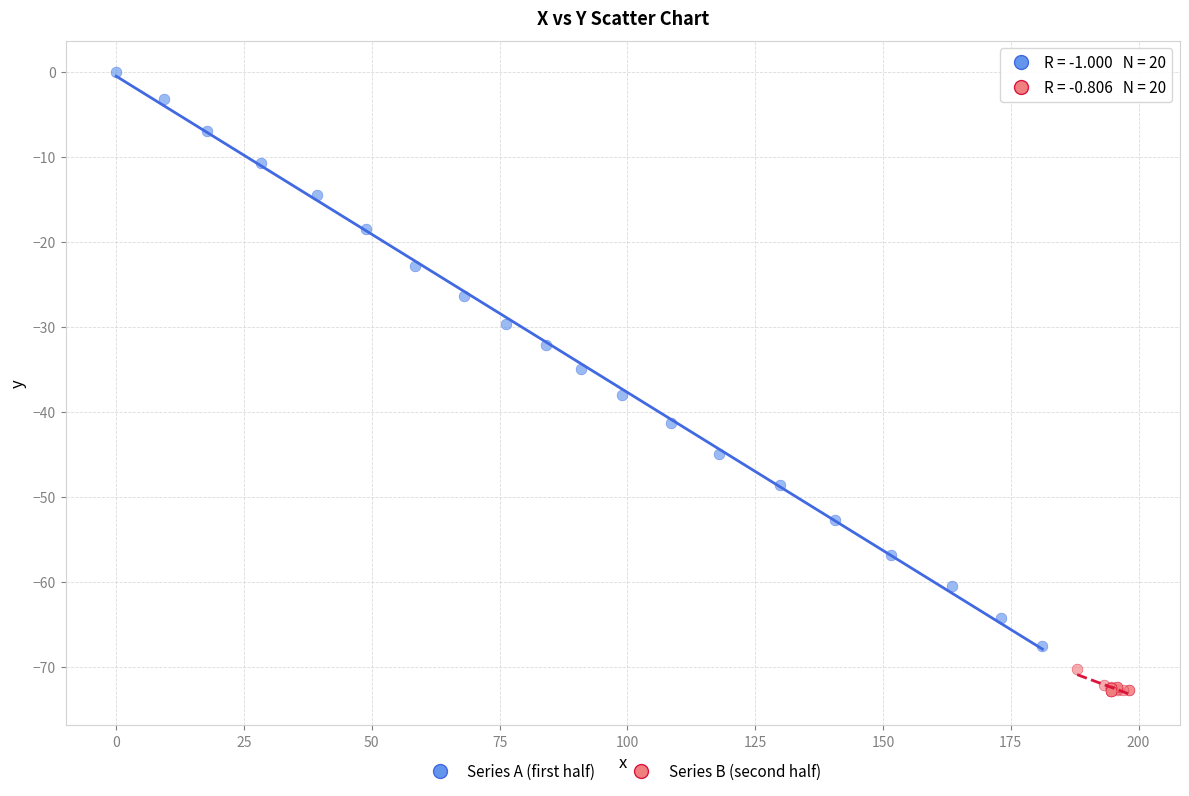

Which series contains the lowest Y value?

Series B (second half)